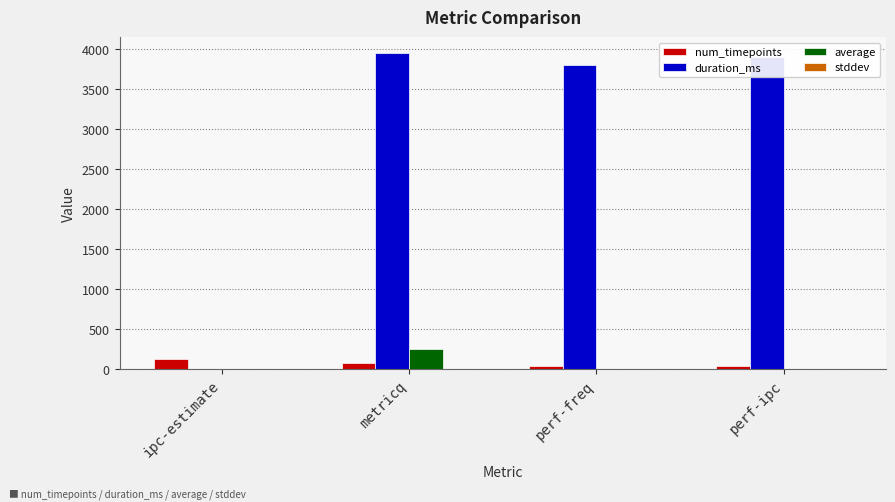

The value of duration_ms at perf-ipc is 3902.0. True or false?

True